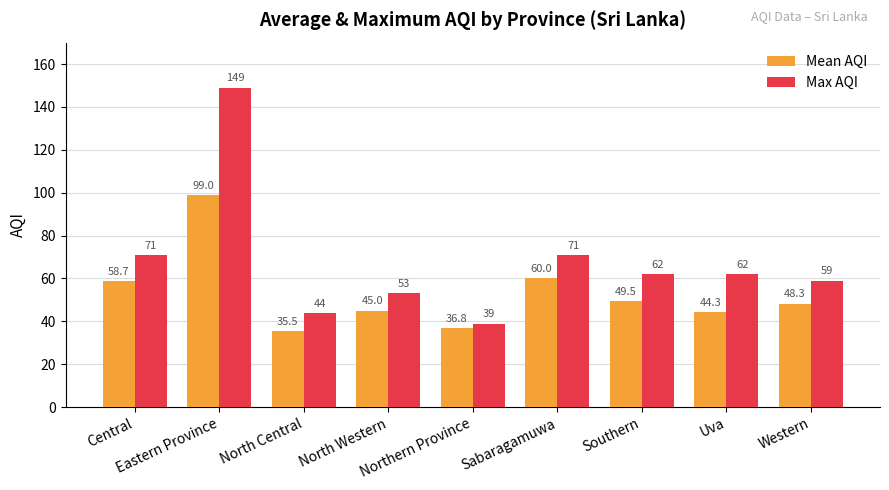

Which series has the largest range (max minus min)?

Max AQI